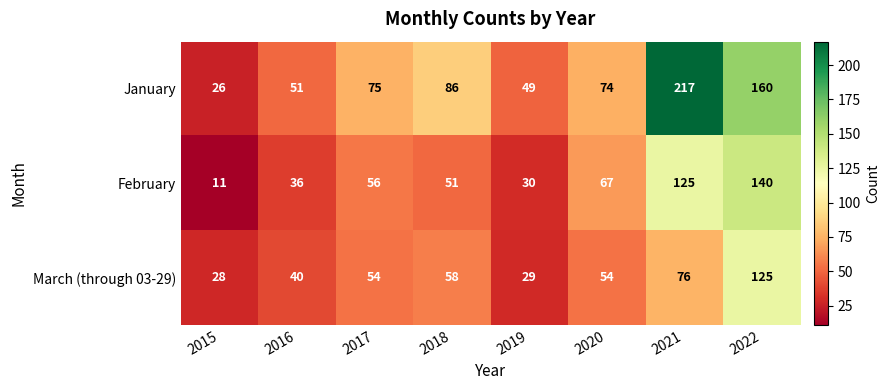

At 2017, list the series in order from largest to smallest.

January, February, March (through 03-29)